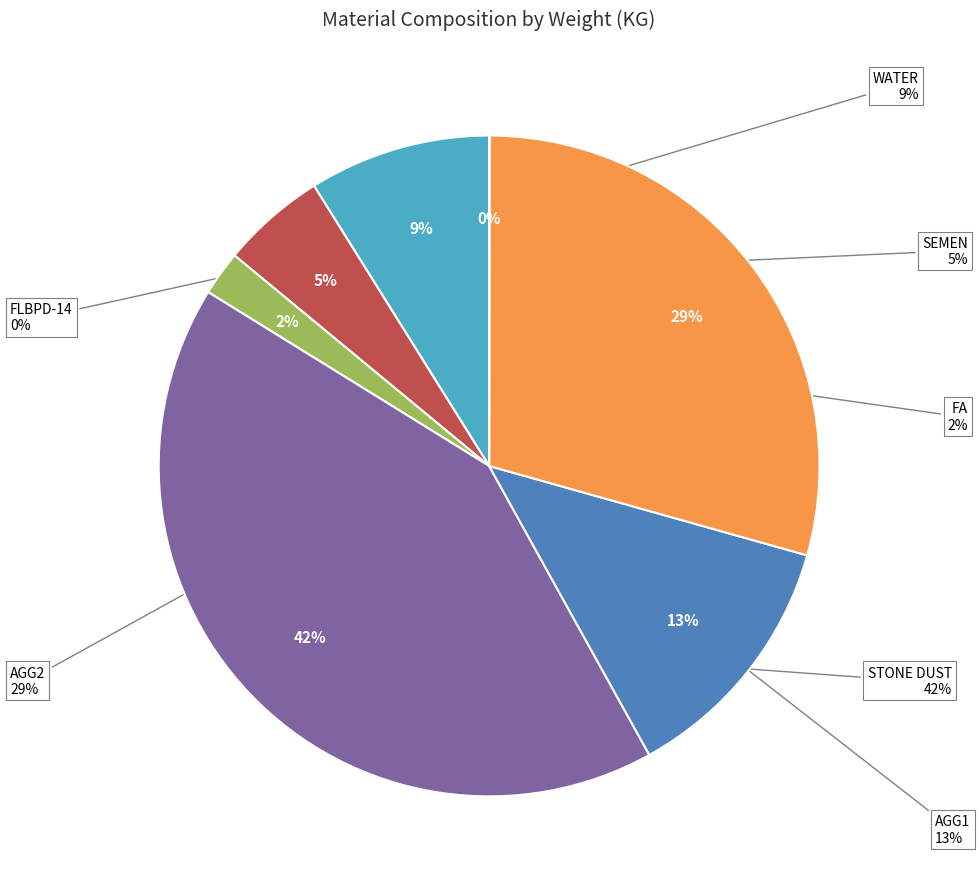

What portion of the pie excludes WATER?

91.1%